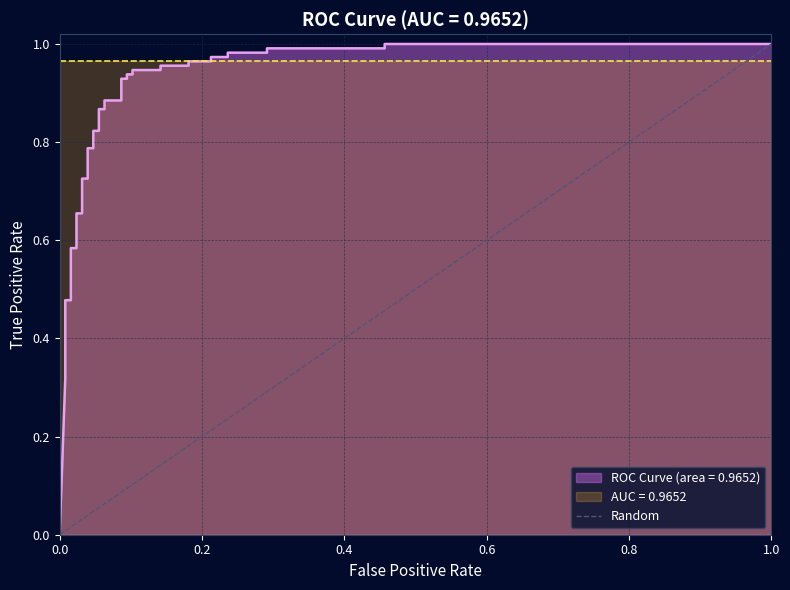

What is the change in value from 0.0 to 1.0?

+1